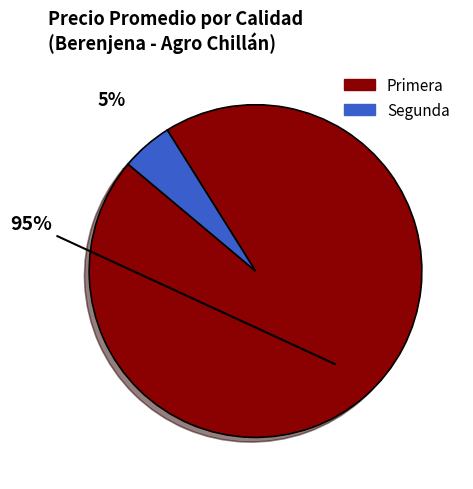

To the nearest percent, what percentage of the pie is Segunda?

5%